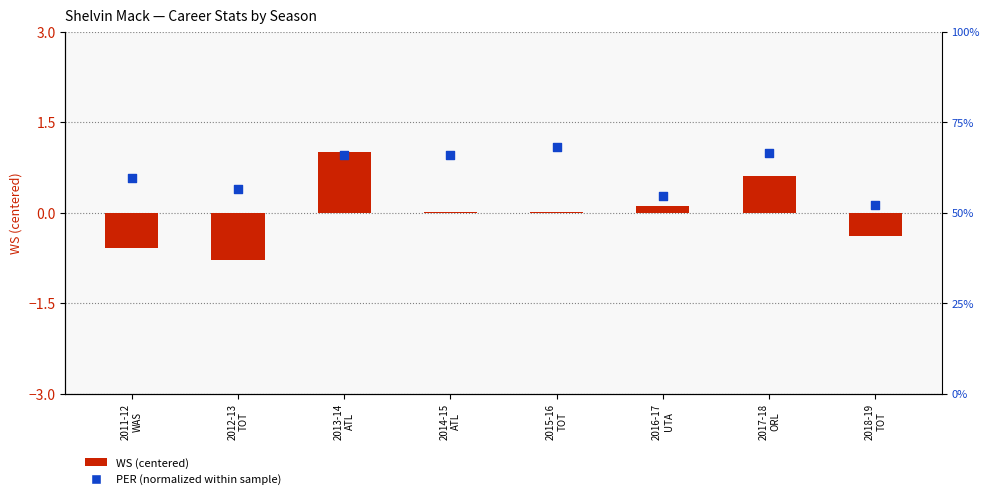

Which series has the largest total across all categories?

PER (normalized)